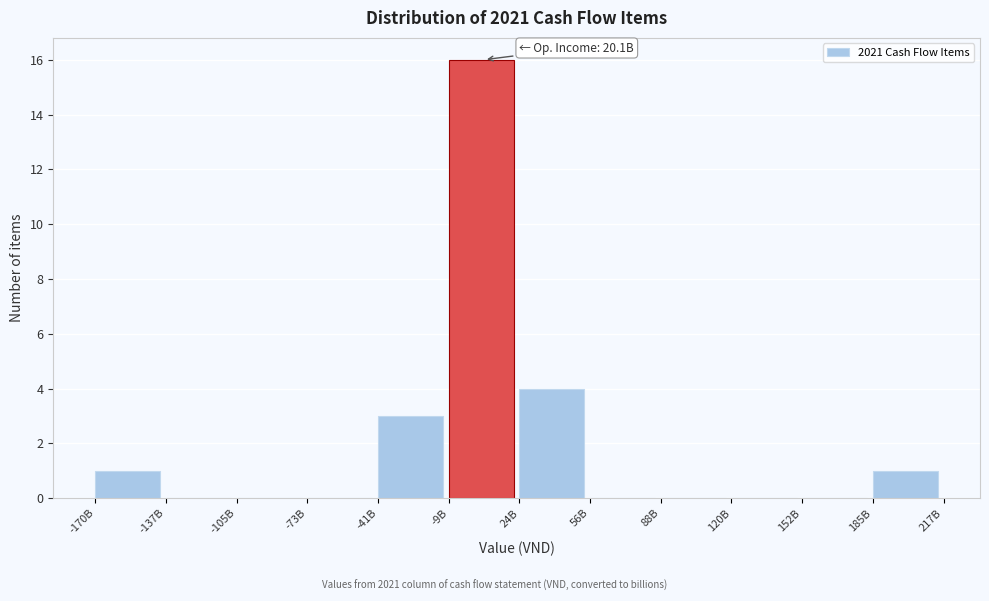

Reading right to left, transcribe all the data shown in this chart.

185B=1	152B=0	120B=0	88B=0	56B=0	24B=4	-9B=16	-41B=3	-73B=0	-105B=0	-137B=0	-170B=1